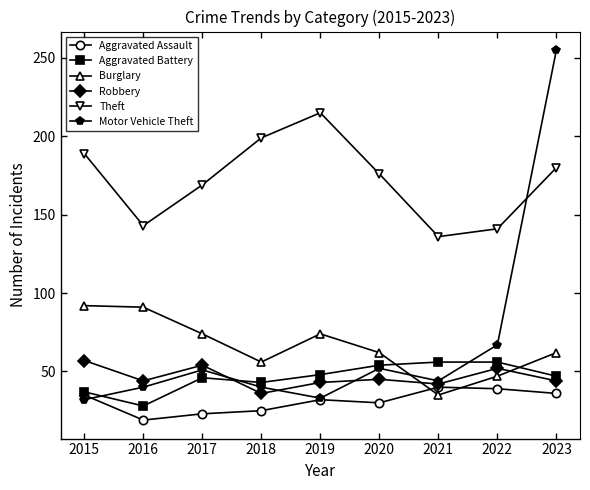

Where do Aggravated Assault and Burglary first cross each other?

2020 and 2021